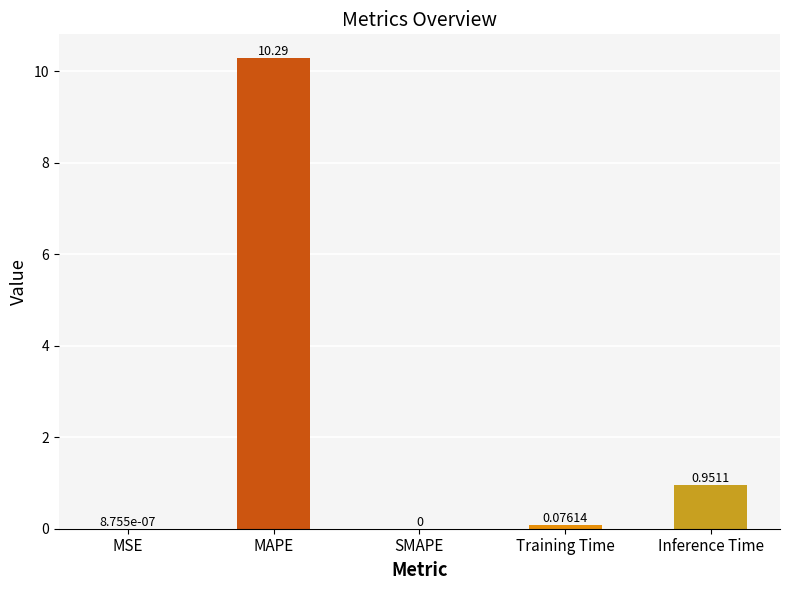

At which category does the chart reach its peak across all series?

MAPE